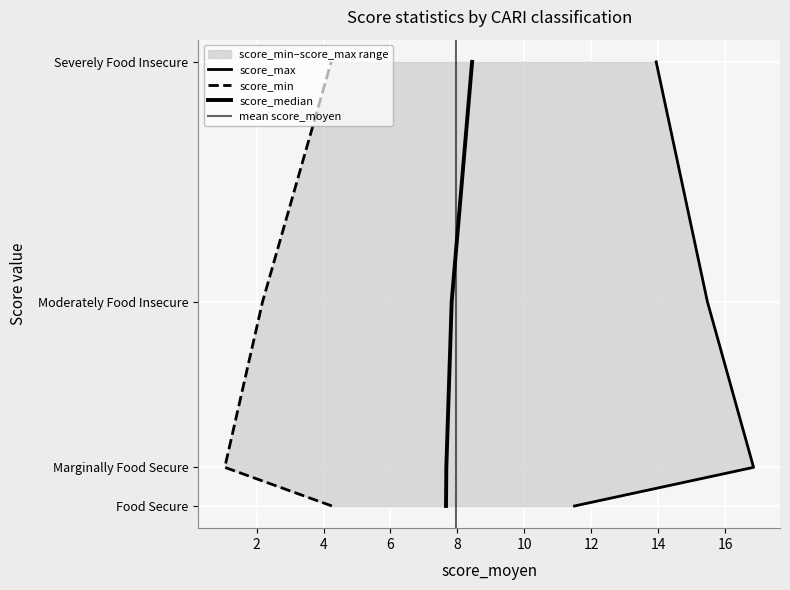

The score_max series shows 19.3 at Food Secure. True or false?

False